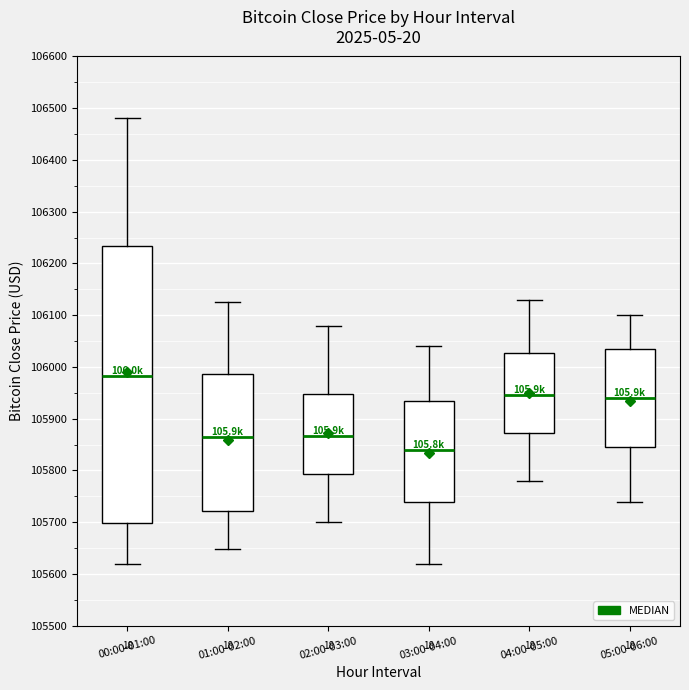

Reading left to right, read every box against the y-axis: the position of its median line, the range the box covers, and the ends of its whiskers. The values are not printed on the chart, so give them approximately, as read against the axis.

00:00-01:00: median 105980, box 105700 to 106230, whiskers 105620 to 106480
01:00-02:00: median 105860, box 105720 to 105990, whiskers 105650 to 106130
02:00-03:00: median 105870, box 105790 to 105950, whiskers 105700 to 106080
03:00-04:00: median 105840, box 105740 to 105940, whiskers 105620 to 106040
04:00-05:00: median 105950, box 105870 to 106030, whiskers 105780 to 106130
05:00-06:00: median 105940, box 105850 to 106040, whiskers 105740 to 106100